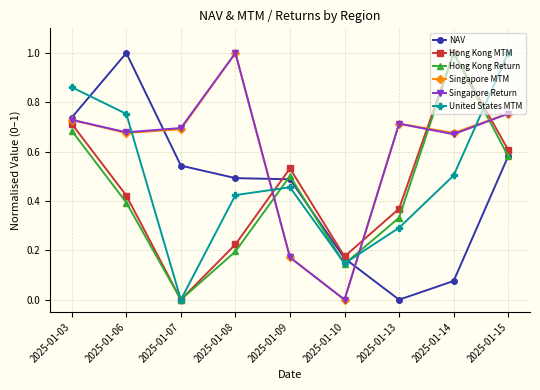

Is this an area chart (filled region under the line)?

No